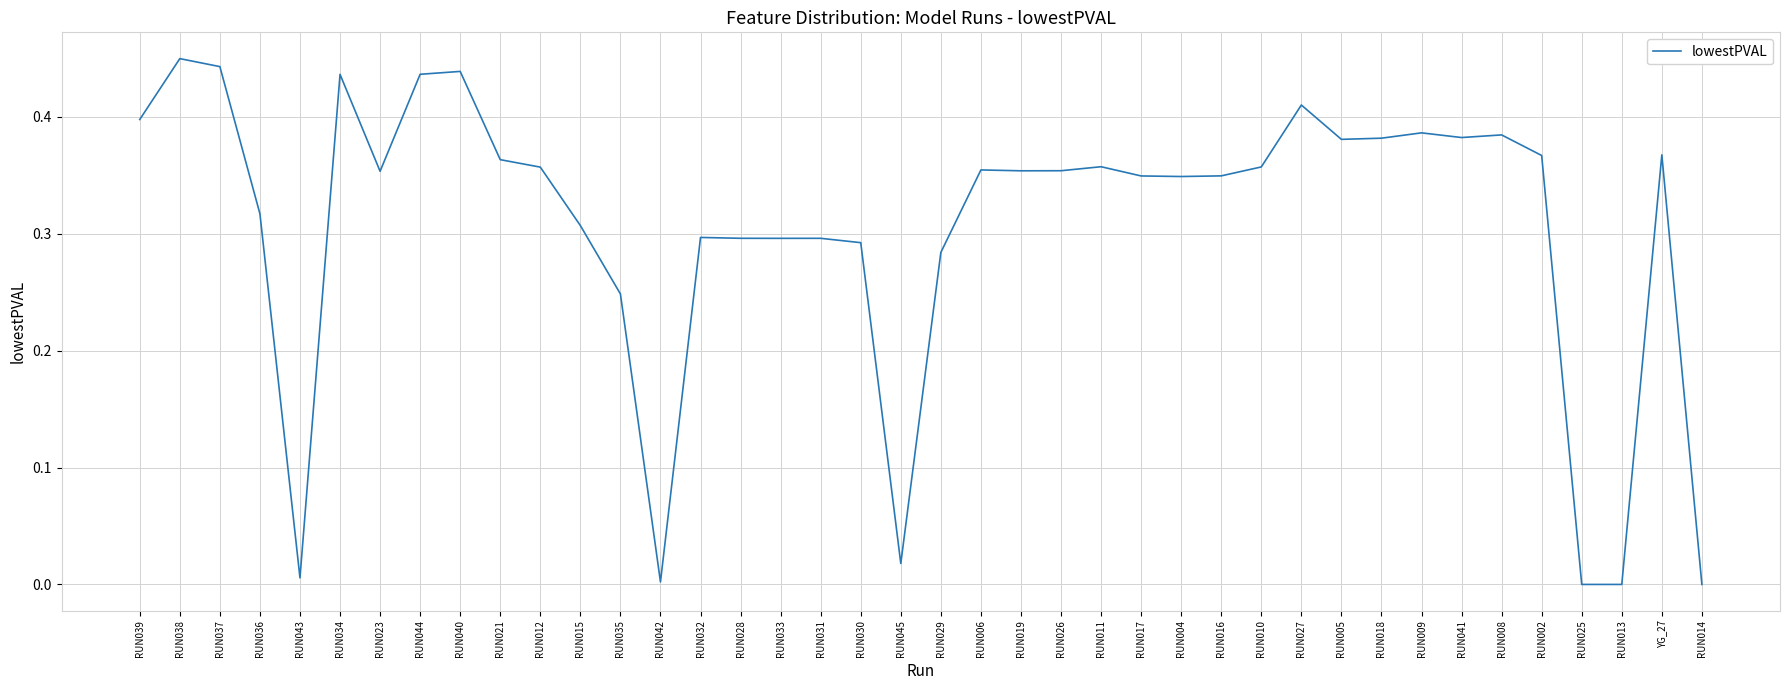

Which has a higher value, RUN002 or RUN044?

RUN044